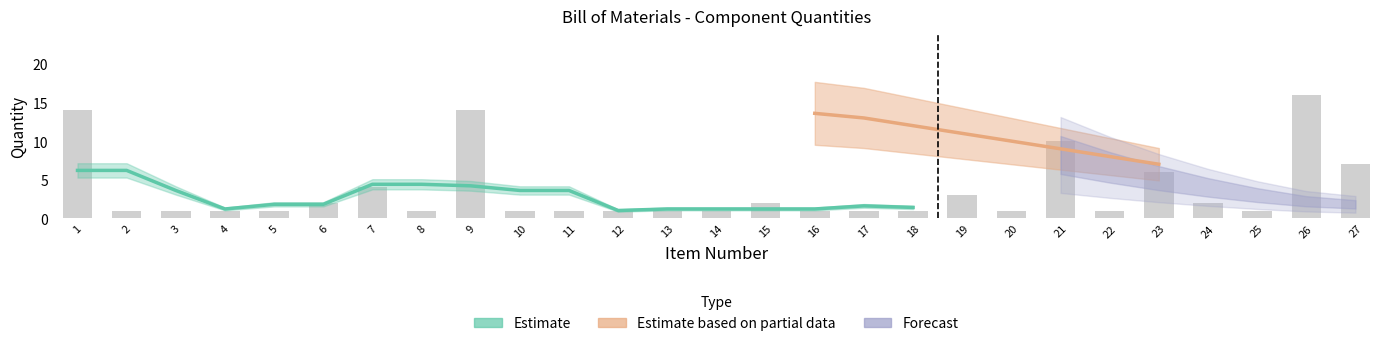

Is the value of Estimate based on partial data at 21 greater than the value of Forecast at 17?

No